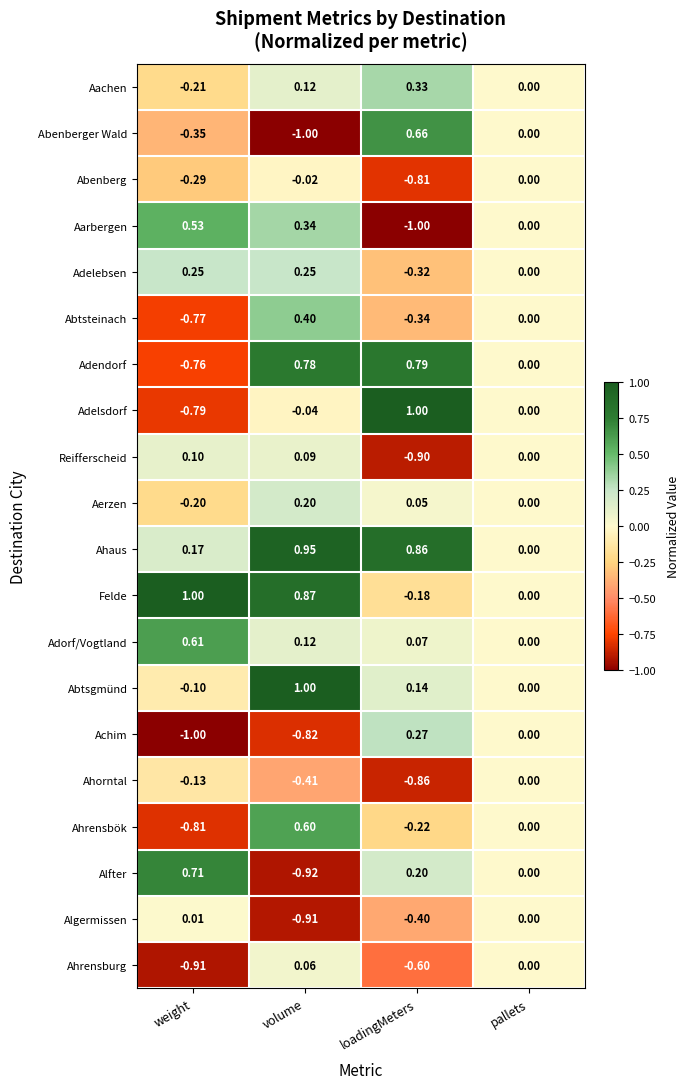

Which series has the largest total across all categories?

Ahaus